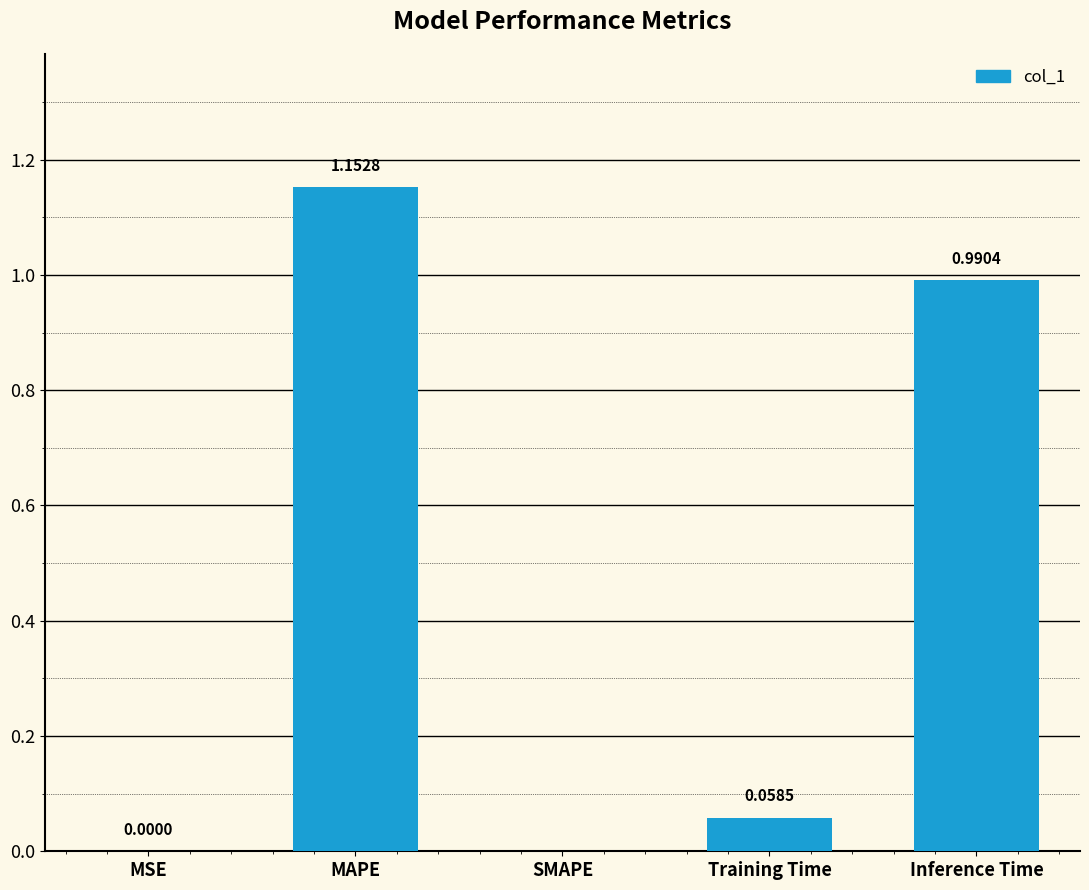

Between Inference Time and MSE, which is larger?

Inference Time